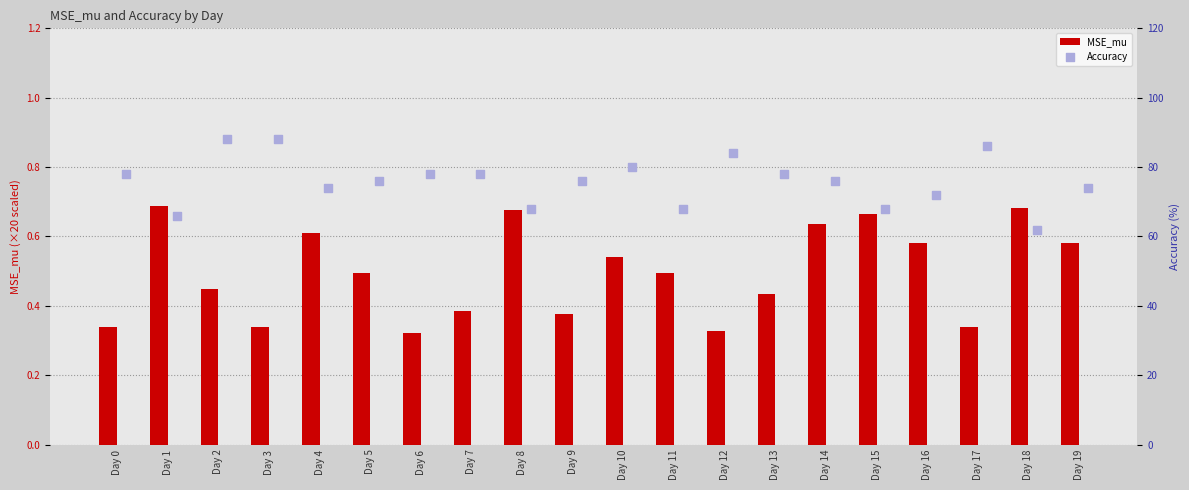

The MSE_mu series shows 0.2 at Day 4. True or false?

False